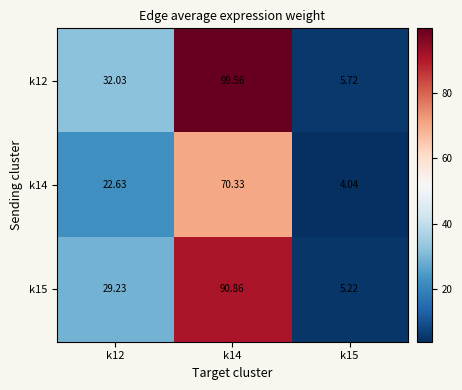

How many distinct data groups are displayed?

3